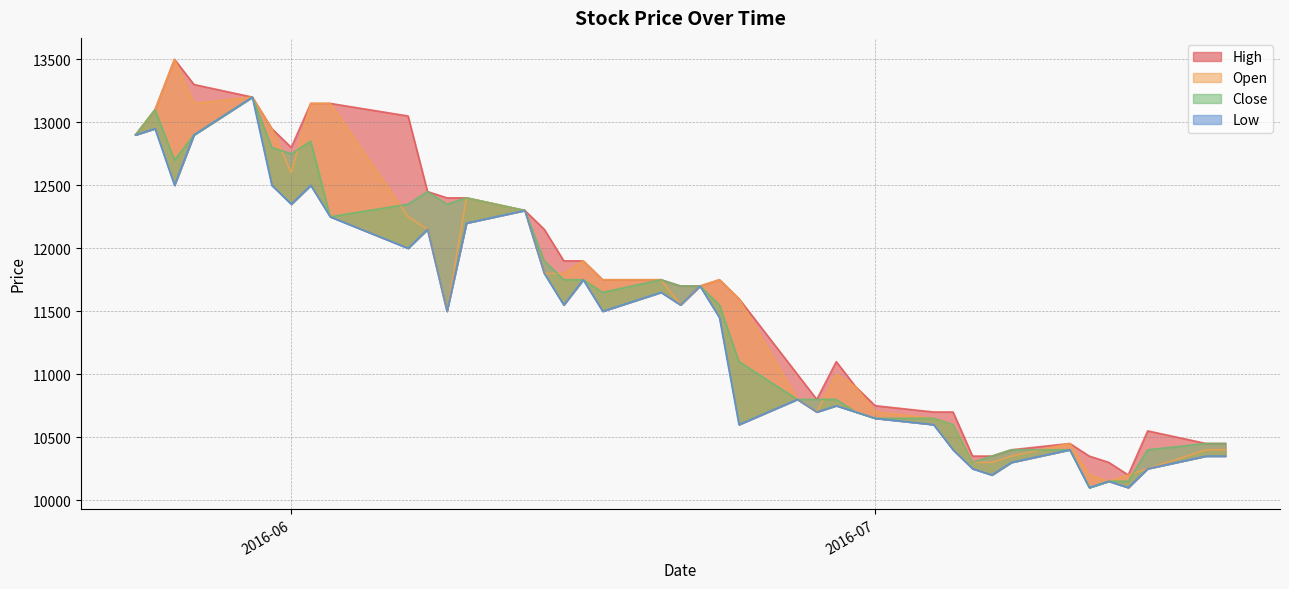

What is the lowest value of the Low series?

10100